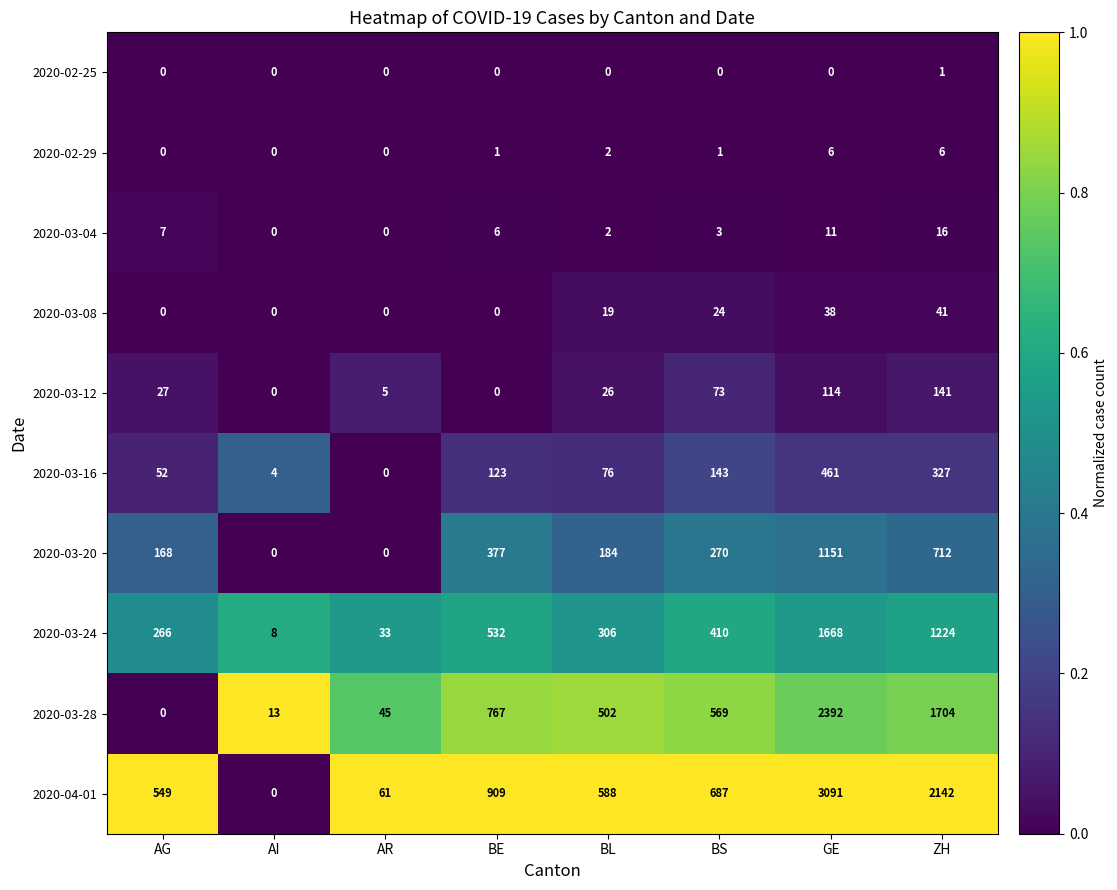

Which series has the widest spread of values?

2020-04-01